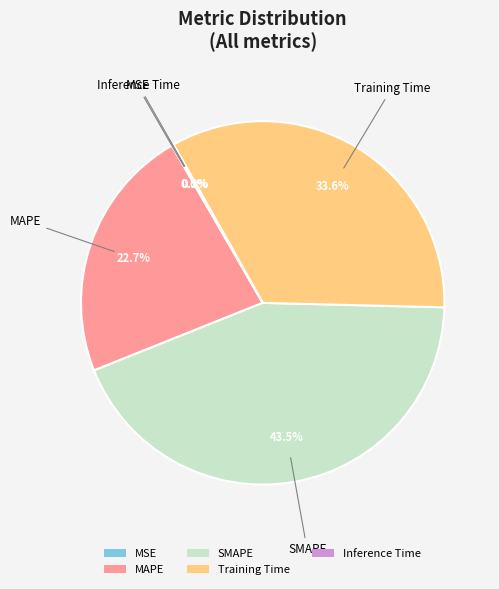

To the nearest percent, what is the difference between the SMAPE and MAPE slice percentages?

21%